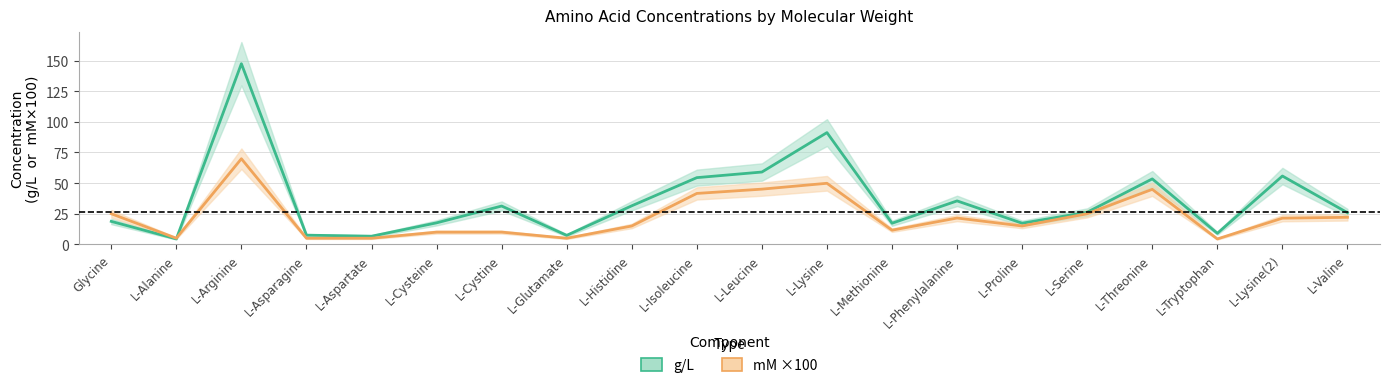

At L-Phenylalanine, list the series in order from largest to smallest.

g/L, mM ×100